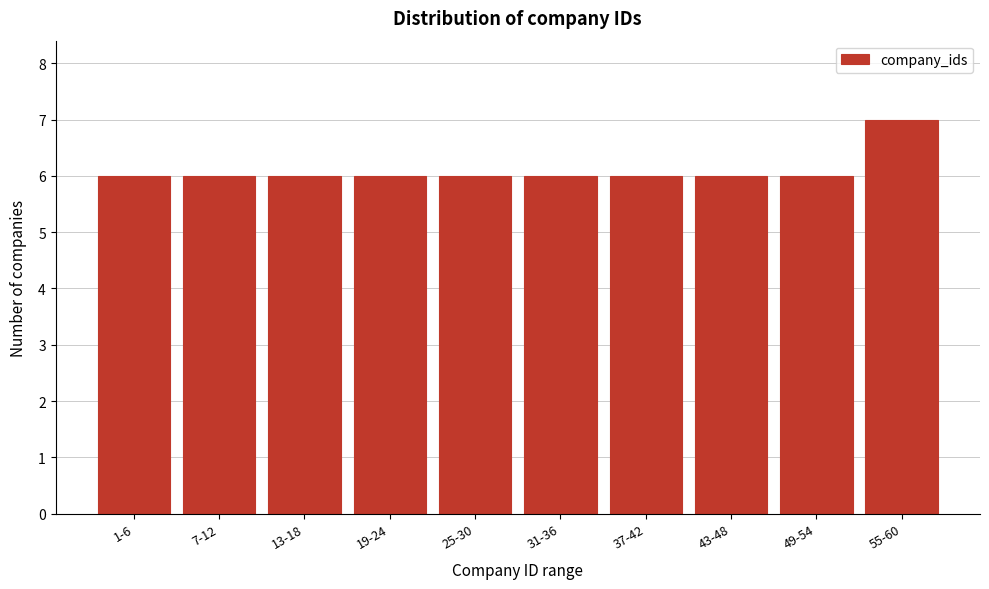

Reading left to right, extract all data points from this chart.

6	6	6	6	6	6	6	6	6	7